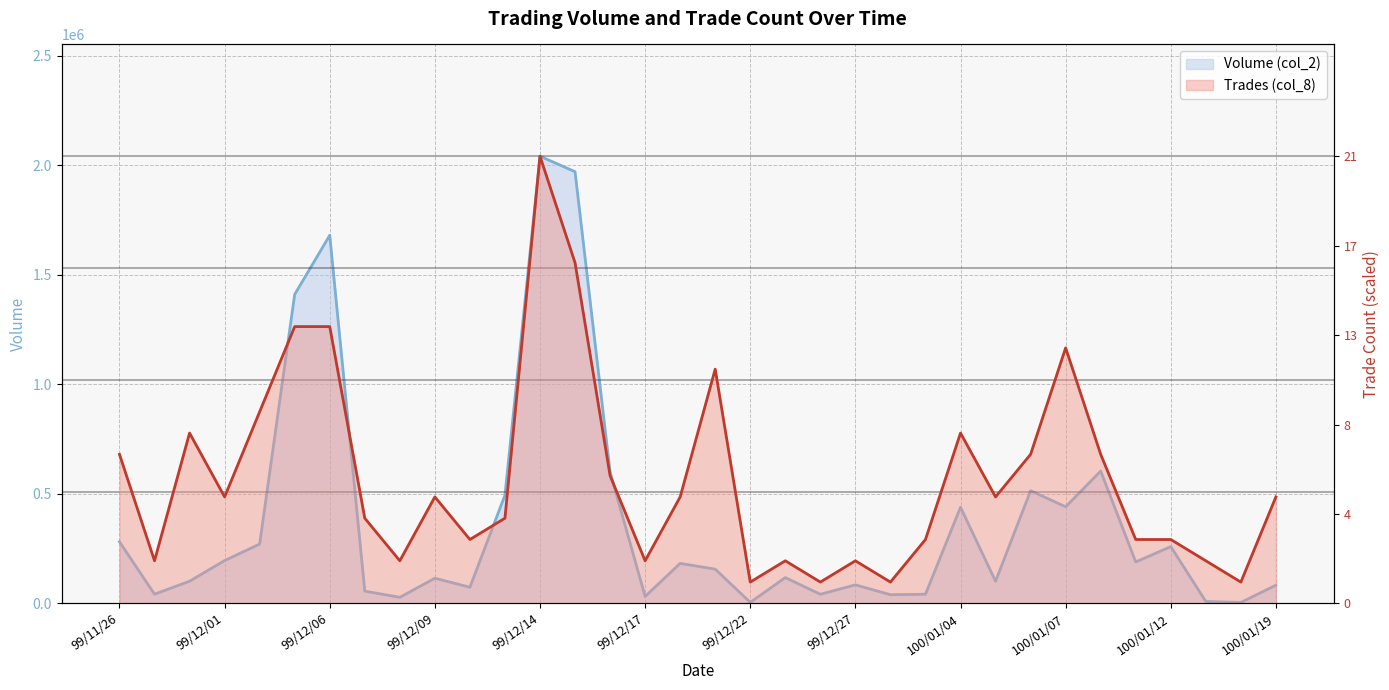

Which label corresponds to the smallest value in the chart?

100/01/17